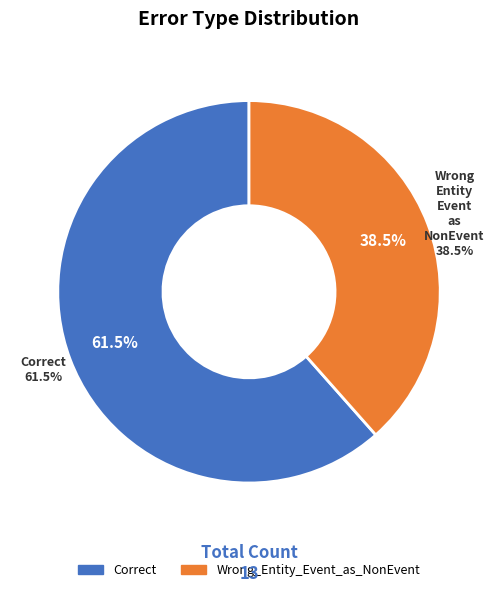

How much of the chart is everything except Correct?

38.5%